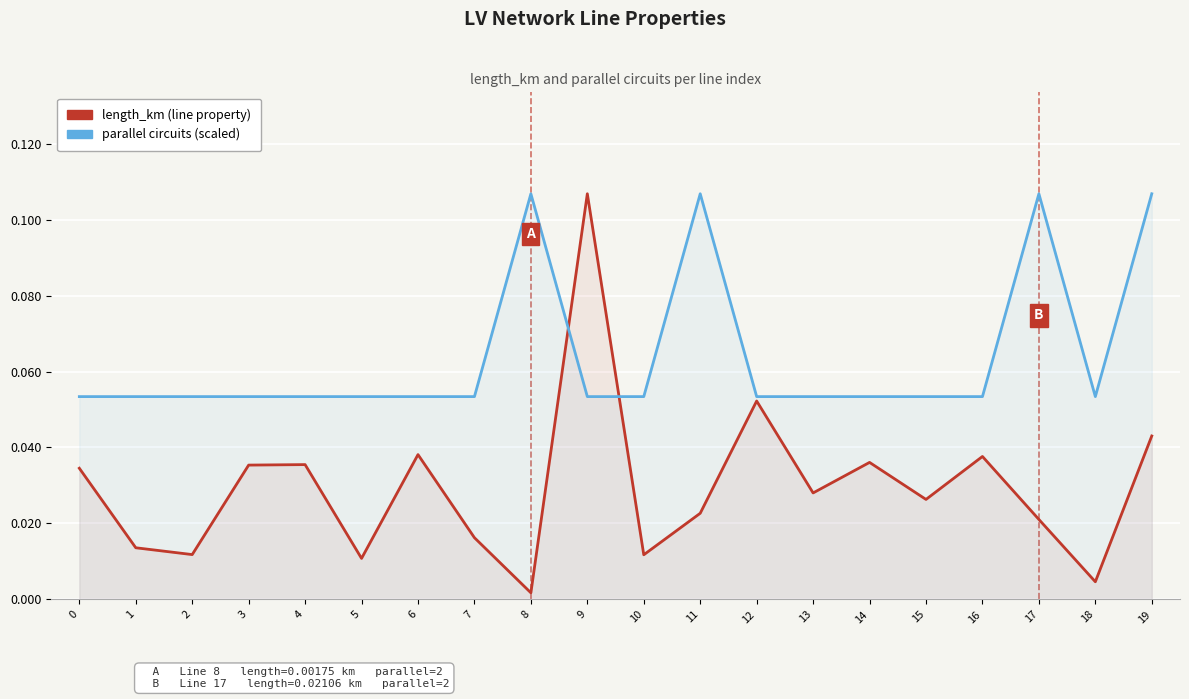

List the series in order of their overall mean, highest first.

parallel (scaled), length_km